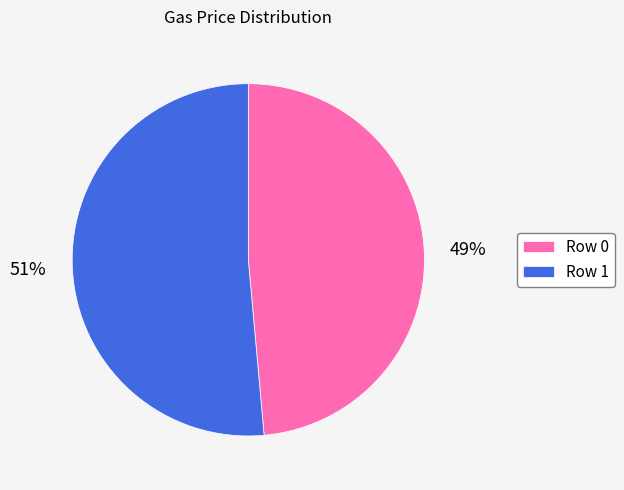

To the nearest percent, what is the average slice percentage?

50%